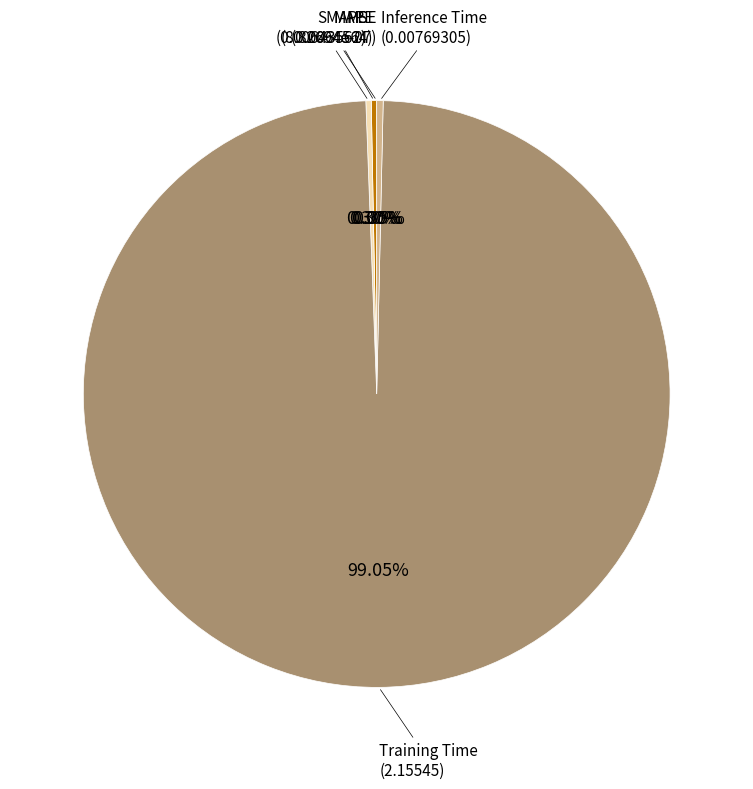

Is there a majority slice in this chart?

Yes